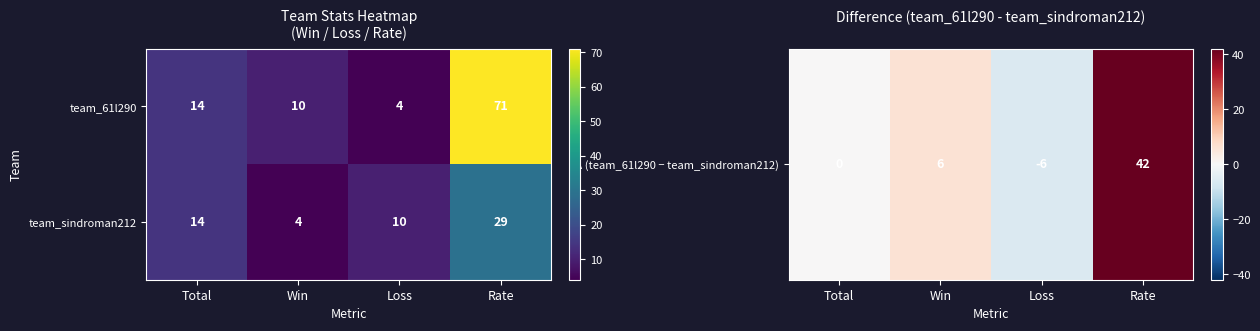

What is the total value across all series at Win?

14